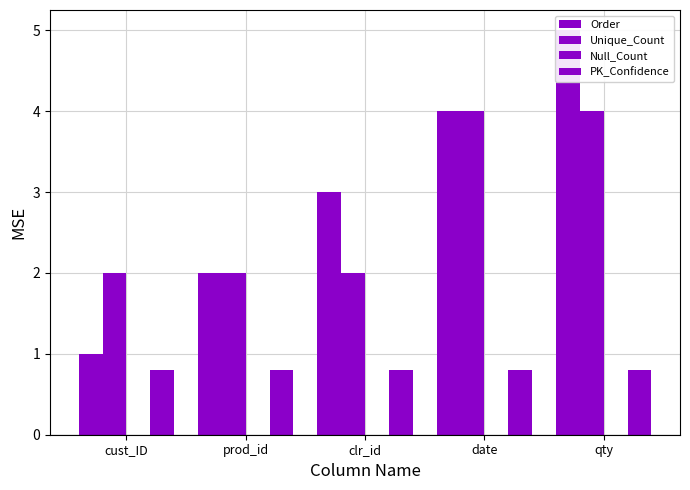

Is it true that Null_Count equals 0.0 at clr_id?

True